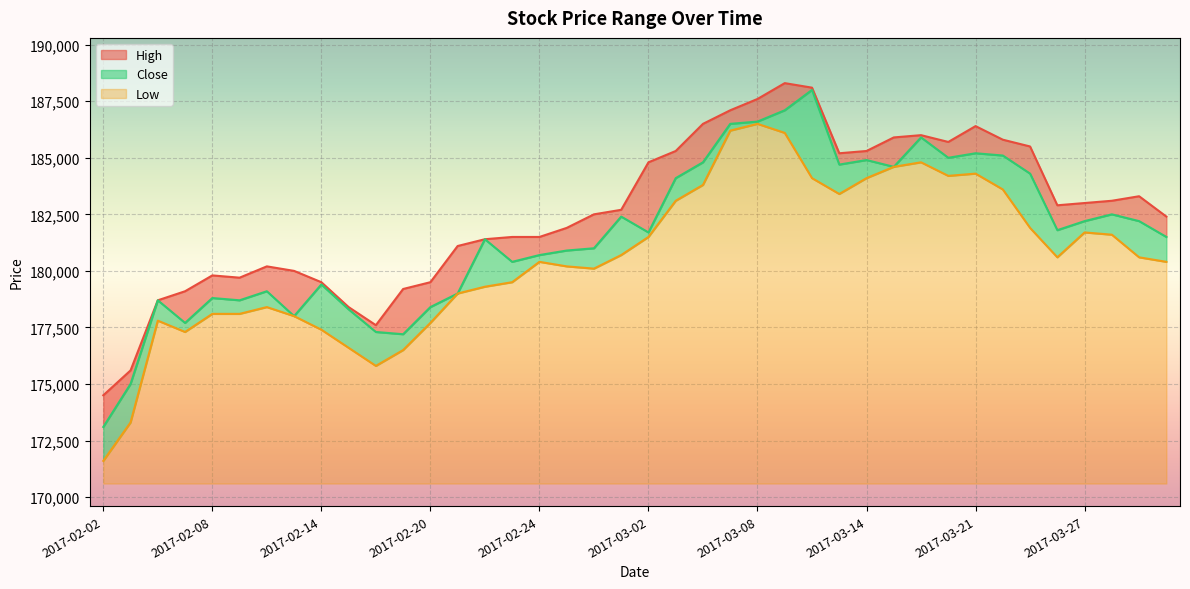

Reading left to right, transcribe all the data shown in this chart.

High: 2017-02-02=174500	2017-02-03=175600	2017-02-06=178700	2017-02-07=179100	2017-02-08=179800	2017-02-09=179700	2017-02-10=180200	2017-02-13=180000	2017-02-14=179500	2017-02-15=178400	2017-02-16=177600	2017-02-17=179200	2017-02-20=179500	2017-02-21=181100	2017-02-22=181400	2017-02-23=181500	2017-02-24=181500	2017-02-27=181900	2017-02-28=182500	2017-03-01=182700	2017-03-02=184800	2017-03-03=185300	2017-03-06=186500	2017-03-07=187100	2017-03-08=187600	2017-03-09=188300	2017-03-10=188100	2017-03-13=185200	2017-03-14=185300	2017-03-15=185900	2017-03-16=186000	2017-03-17=185700	2017-03-21=186400	2017-03-22=185800	2017-03-23=185500	2017-03-24=182900	2017-03-27=183000	2017-03-28=183100	2017-03-29=183300	2017-03-30=182400
Close: 2017-02-02=173100	2017-02-03=175000	2017-02-06=178700	2017-02-07=177700	2017-02-08=178800	2017-02-09=178700	2017-02-10=179100	2017-02-13=178000	2017-02-14=179400	2017-02-15=178300	2017-02-16=177300	2017-02-17=177200	2017-02-20=178400	2017-02-21=179000	2017-02-22=181400	2017-02-23=180400	2017-02-24=180700	2017-02-27=180900	2017-02-28=181000	2017-03-01=182400	2017-03-02=181700	2017-03-03=184100	2017-03-06=184800	2017-03-07=186500	2017-03-08=186600	2017-03-09=187100	2017-03-10=188000	2017-03-13=184700	2017-03-14=184900	2017-03-15=184600	2017-03-16=185900	2017-03-17=185000	2017-03-21=185200	2017-03-22=185100	2017-03-23=184300	2017-03-24=181800	2017-03-27=182200	2017-03-28=182500	2017-03-29=182200	2017-03-30=181500
Low: 2017-02-02=171600	2017-02-03=173300	2017-02-06=177800	2017-02-07=177300	2017-02-08=178100	2017-02-09=178100	2017-02-10=178400	2017-02-13=178000	2017-02-14=177400	2017-02-15=176600	2017-02-16=175800	2017-02-17=176500	2017-02-20=177700	2017-02-21=179000	2017-02-22=179300	2017-02-23=179500	2017-02-24=180400	2017-02-27=180200	2017-02-28=180100	2017-03-01=180700	2017-03-02=181500	2017-03-03=183100	2017-03-06=183800	2017-03-07=186200	2017-03-08=186500	2017-03-09=186100	2017-03-10=184100	2017-03-13=183400	2017-03-14=184100	2017-03-15=184600	2017-03-16=184800	2017-03-17=184200	2017-03-21=184300	2017-03-22=183600	2017-03-23=181900	2017-03-24=180600	2017-03-27=181700	2017-03-28=181600	2017-03-29=180600	2017-03-30=180400